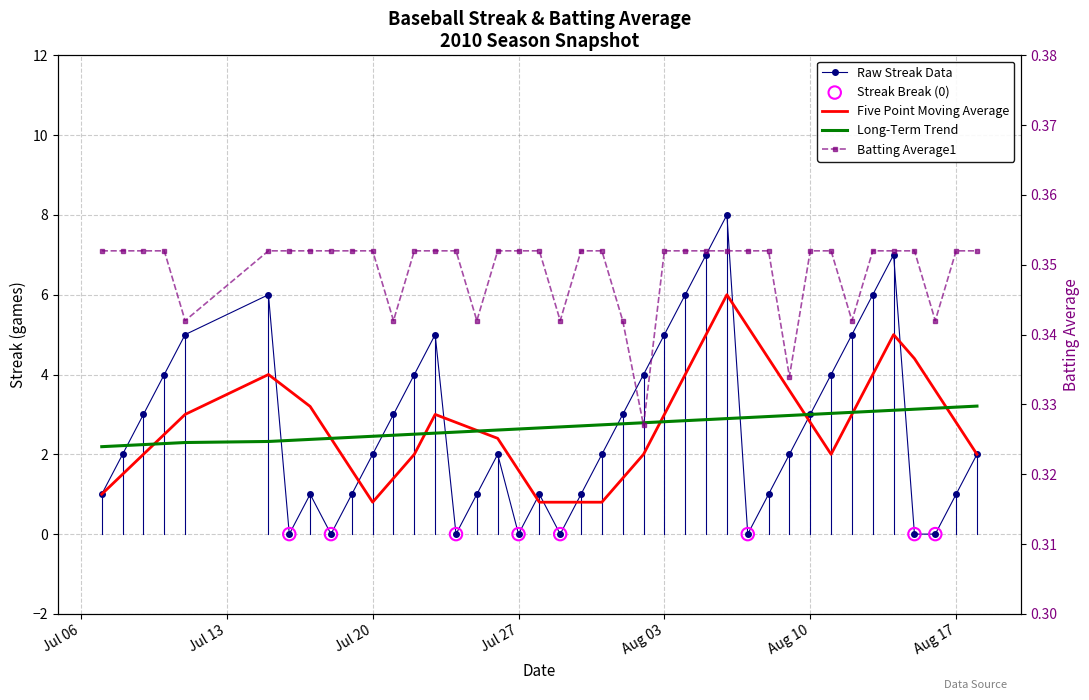

Which series has the largest Y range (max minus min)?

Streak